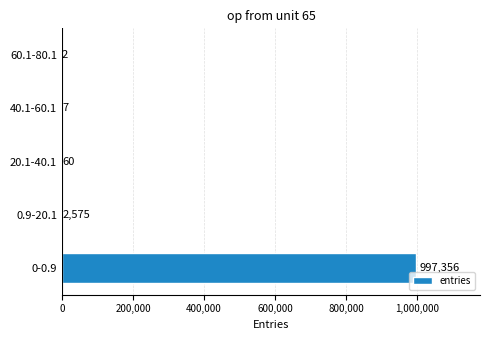

How many data points does each series have?

5